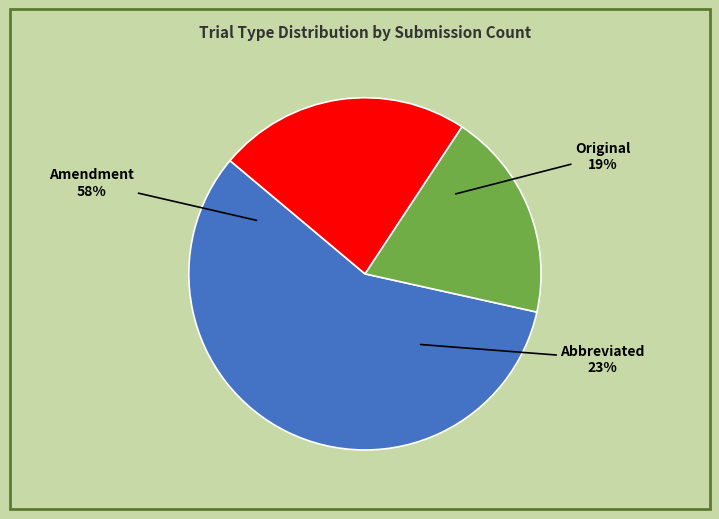

Does any single category account for the majority?

Yes